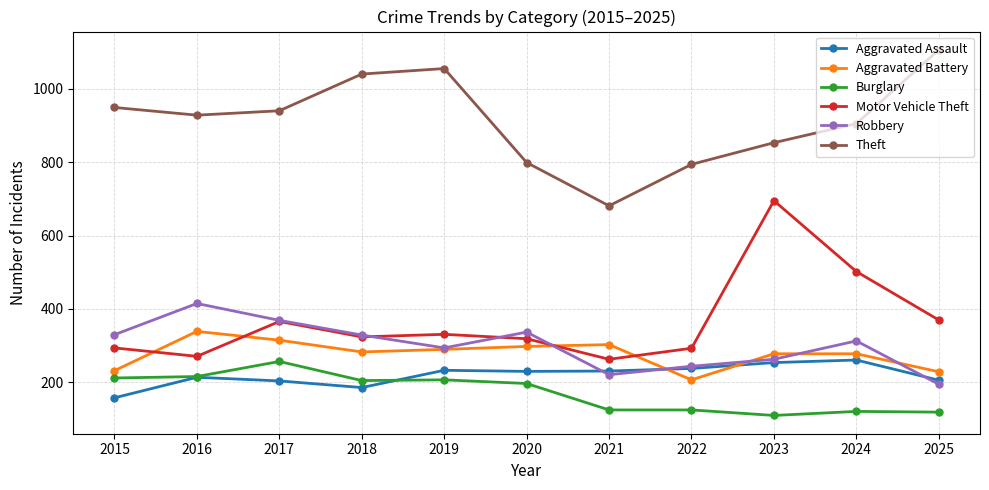

What is the value of the Robbery point at the 2nd from the left?

415